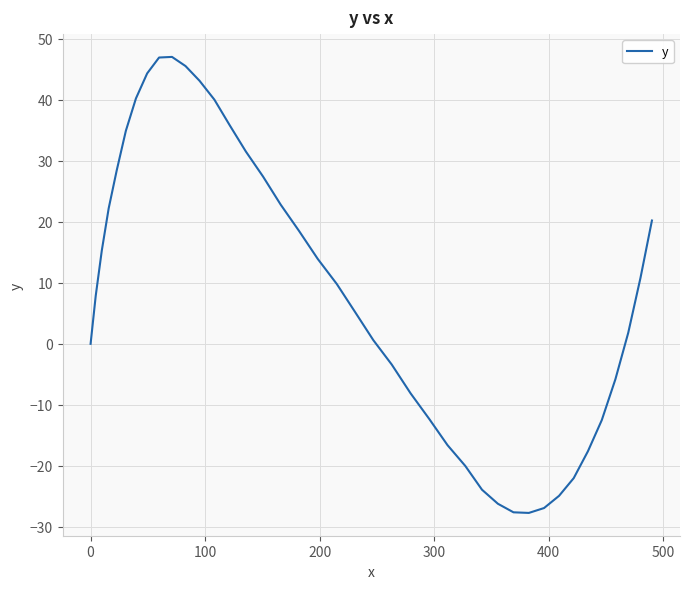

What is the maximum value shown in the chart?

47.0